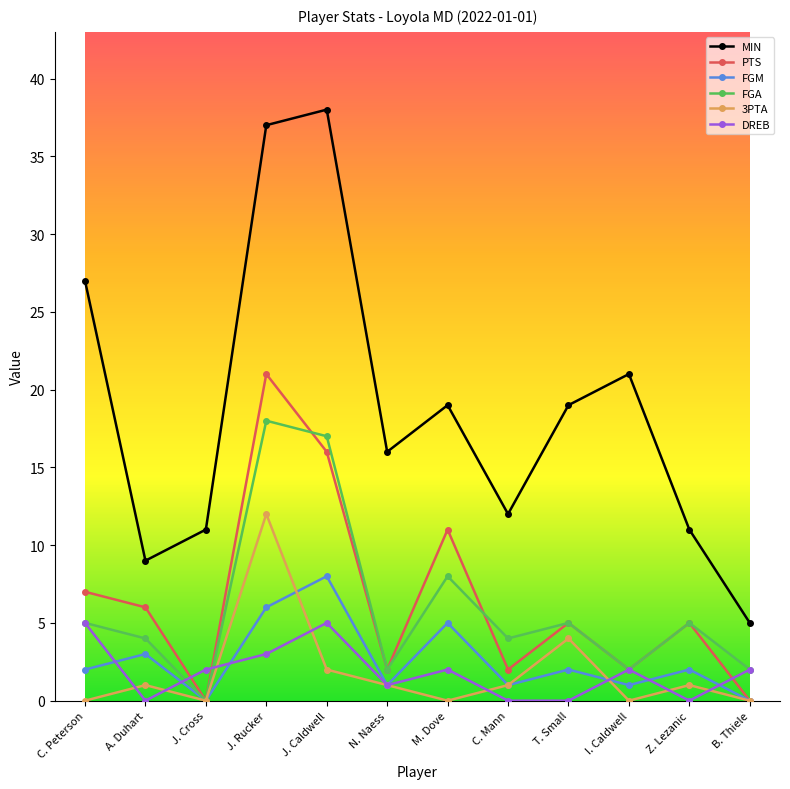

Which series has the largest total across all categories?

MIN